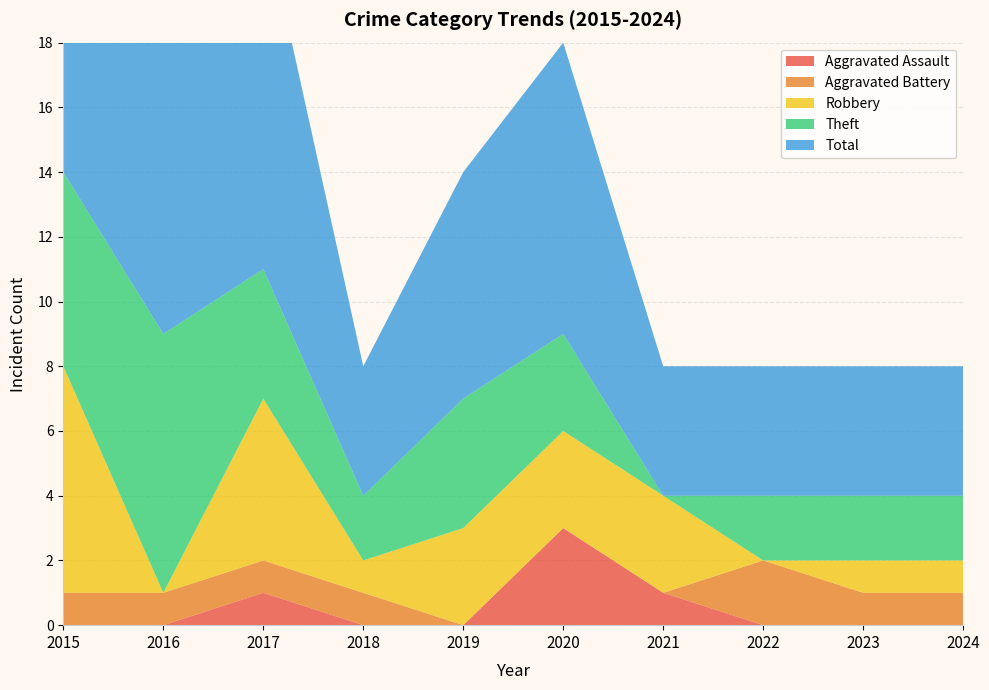

Reading right to left, extract all data points from this chart.

Aggravated Assault: 2024=0	2023=0	2022=0	2021=1	2020=3	2019=0	2018=0	2017=1	2016=0	2015=0
Aggravated Battery: 2024=1	2023=1	2022=2	2021=0	2020=0	2019=0	2018=1	2017=1	2016=1	2015=1
Robbery: 2024=1	2023=1	2022=0	2021=3	2020=3	2019=3	2018=1	2017=5	2016=0	2015=7
Theft: 2024=2	2023=2	2022=2	2021=0	2020=3	2019=4	2018=2	2017=4	2016=8	2015=6
Total: 2024=4	2023=4	2022=4	2021=4	2020=9	2019=7	2018=4	2017=11	2016=9	2015=15